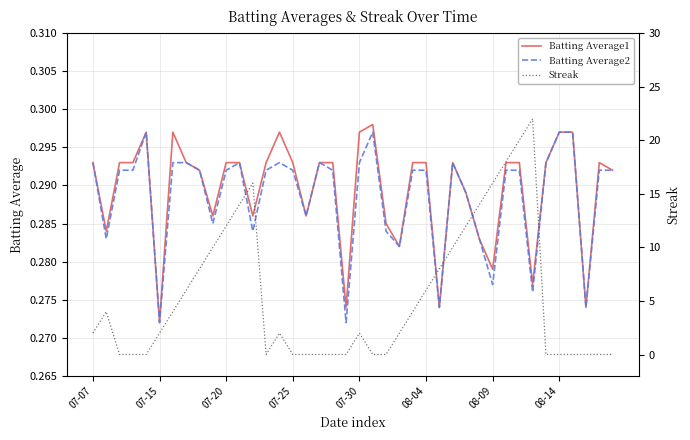

What is the sum of the Streak values at 30 and 18?

16.0